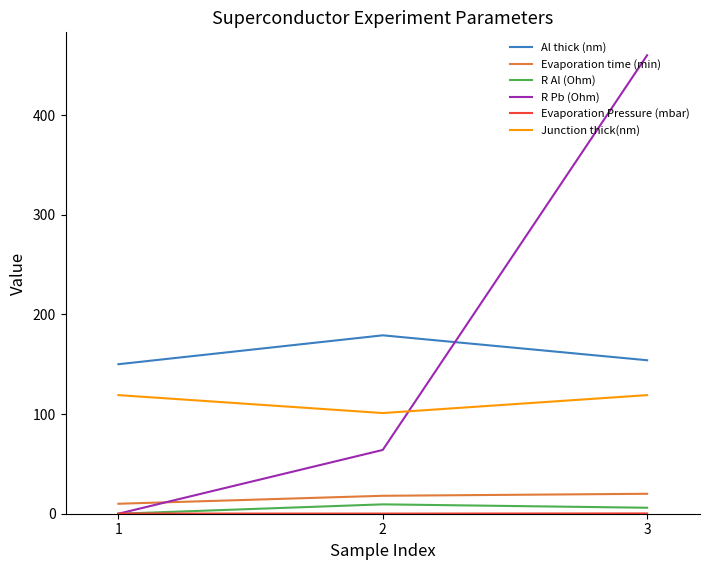

At which category is the sum across all series the highest?

3